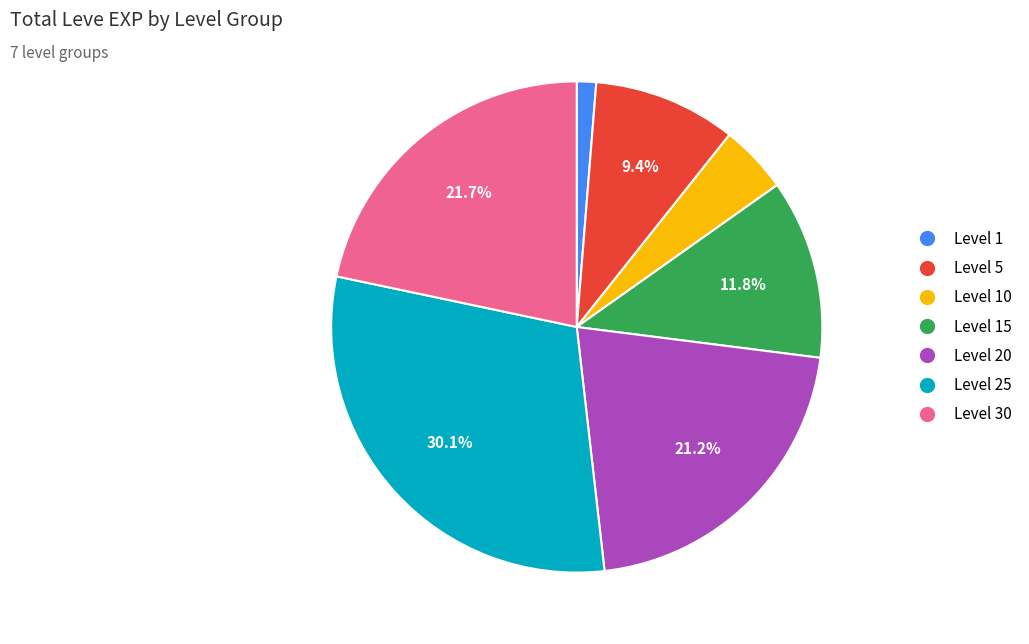

Is there a majority slice in this chart?

No